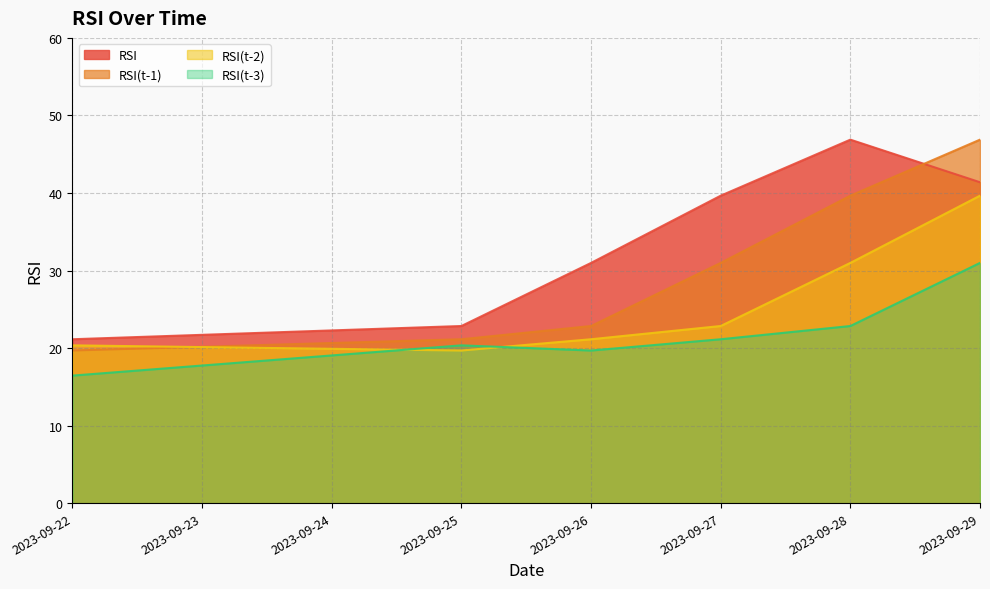

The value of RSI(t-2) at 2023-09-28 is 31.0. True or false?

True